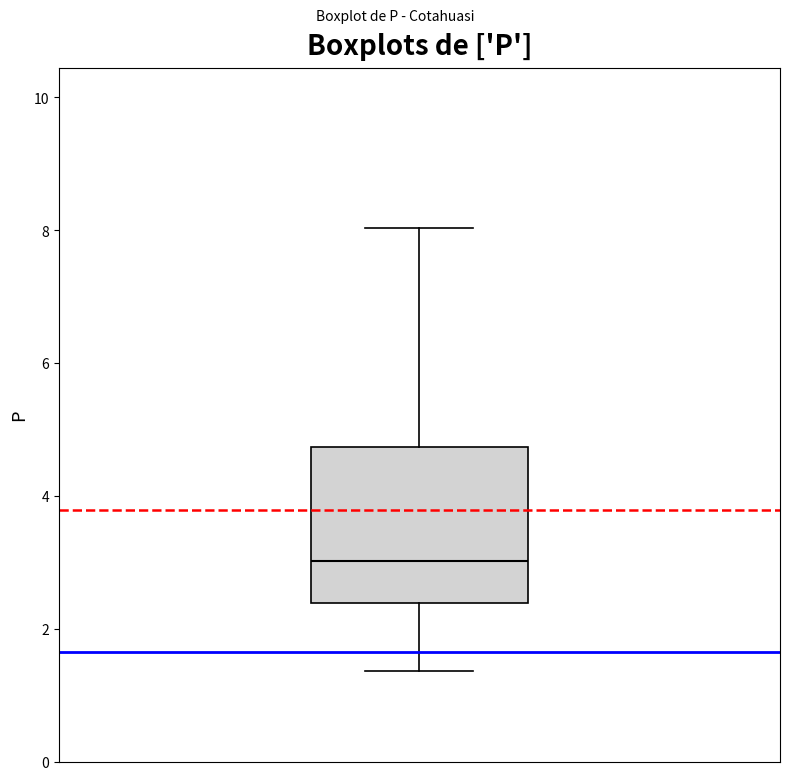

Read this box plot against the y-axis: the position of the median line, the range covered by the box, and the ends of both whiskers. The values are not printed on the chart, so give them approximately, as read against the axis.

median 3.0, box 2.4 to 4.8, whiskers 1.4 to 8.0